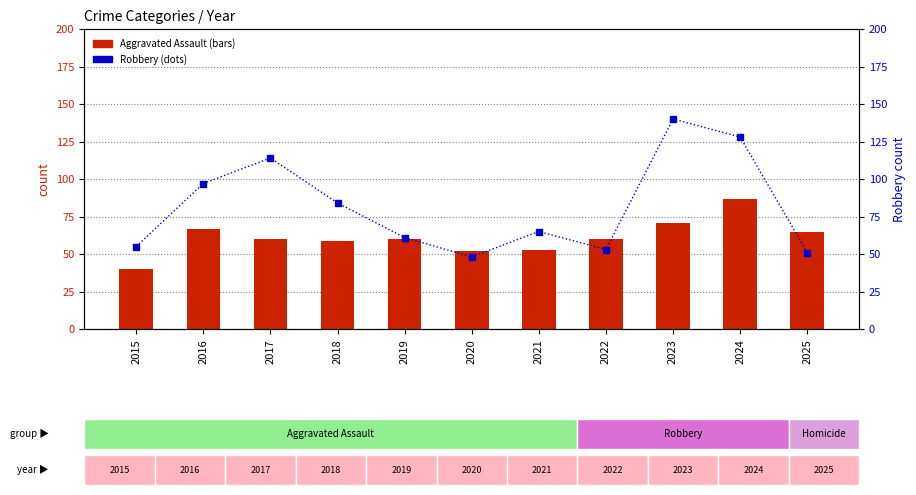

Reading left to right, transcribe all the data shown in this chart.

Aggravated Assault: 40	67	60	59	60	52	53	60	71	87	65
Robbery: 55	97	114	84	61	48	65	53	140	128	51